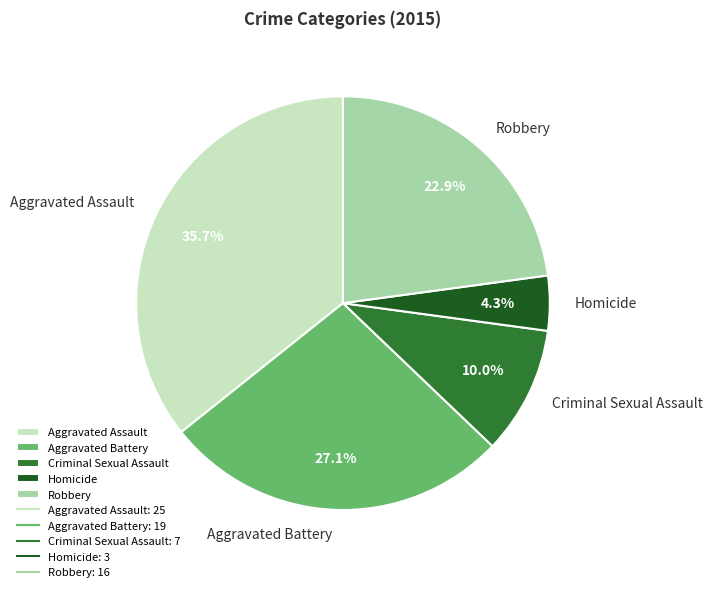

How many segments does this pie chart have?

5